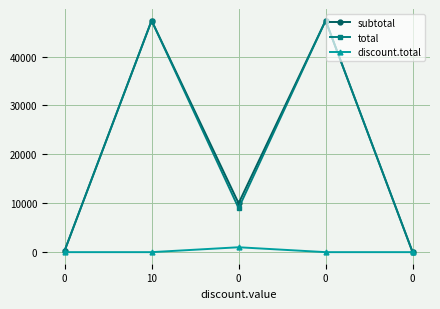

At which label does subtotal first exceed 10000?

10